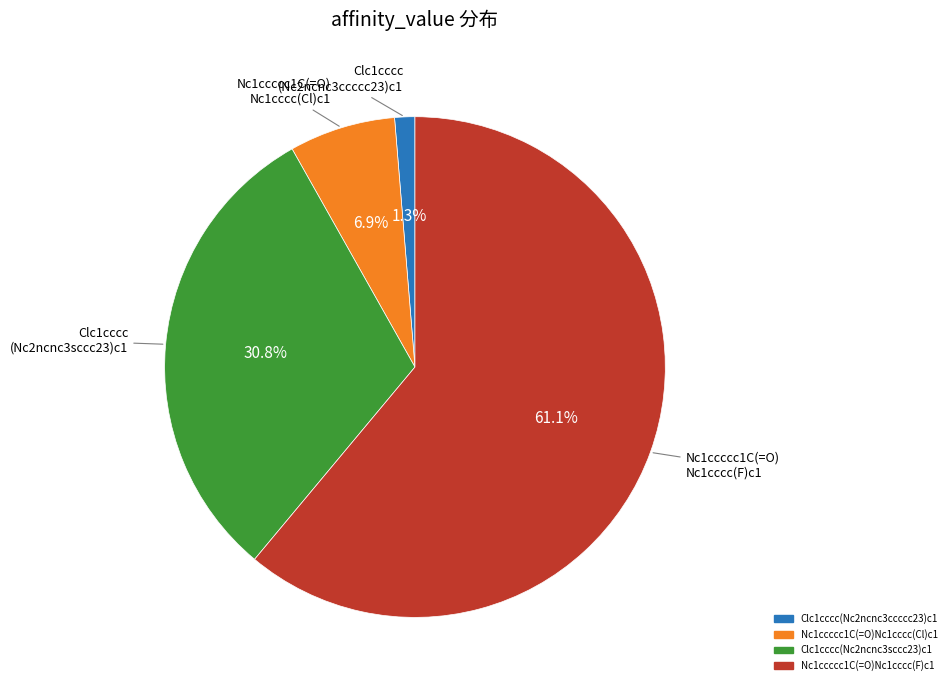

To the nearest percent, what percentage of the pie is Clc1cccc(Nc2ncnc3ccccc23)c1?

1%